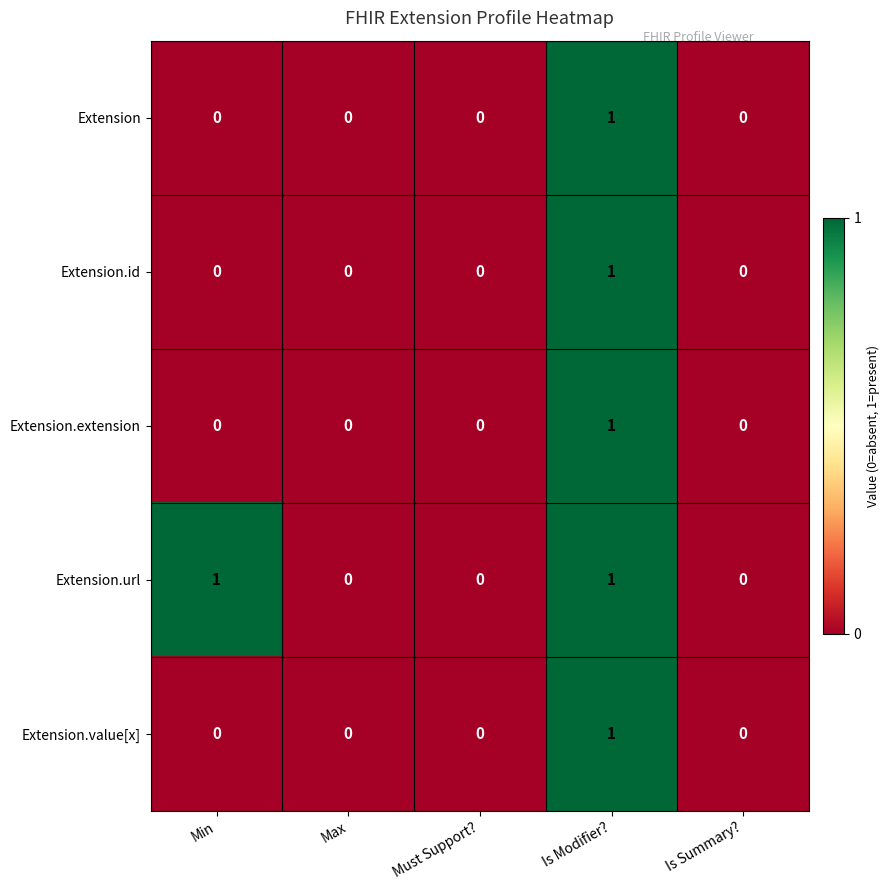

Is it true that Extension.extension equals 0 at Is Modifier??

False